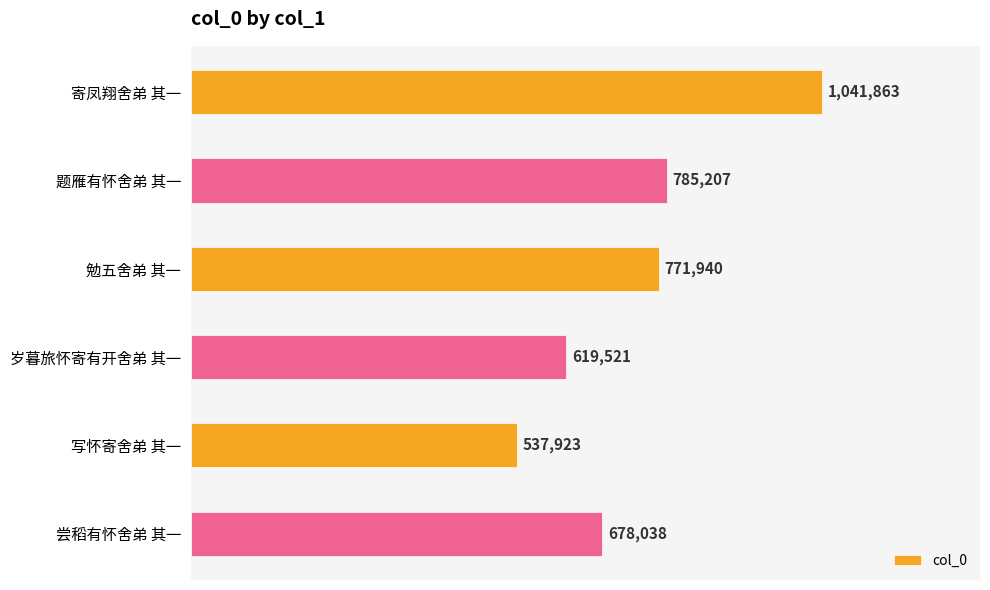

Reading bottom to top, list all the values displayed in this chart.

尝稻有怀舍弟 其一=678038	写怀寄舍弟 其一=537923	岁暮旅怀寄有开舍弟 其一=619521	勉五舍弟 其一=771940	题雁有怀舍弟 其一=785207	寄凤翔舍弟 其一=1041863